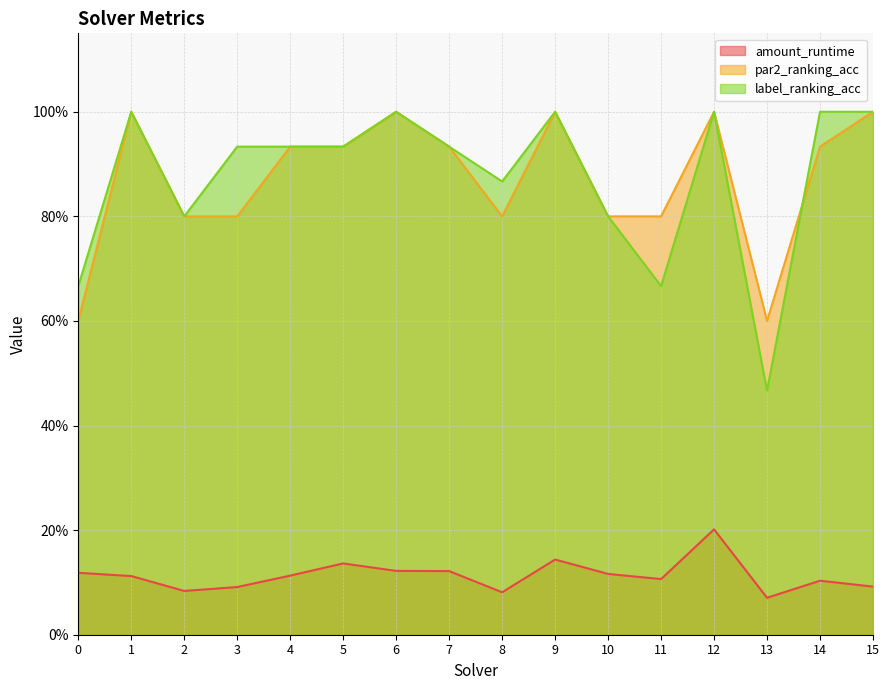

The value of label_ranking_acc at 11 is 0.9. True or false?

False